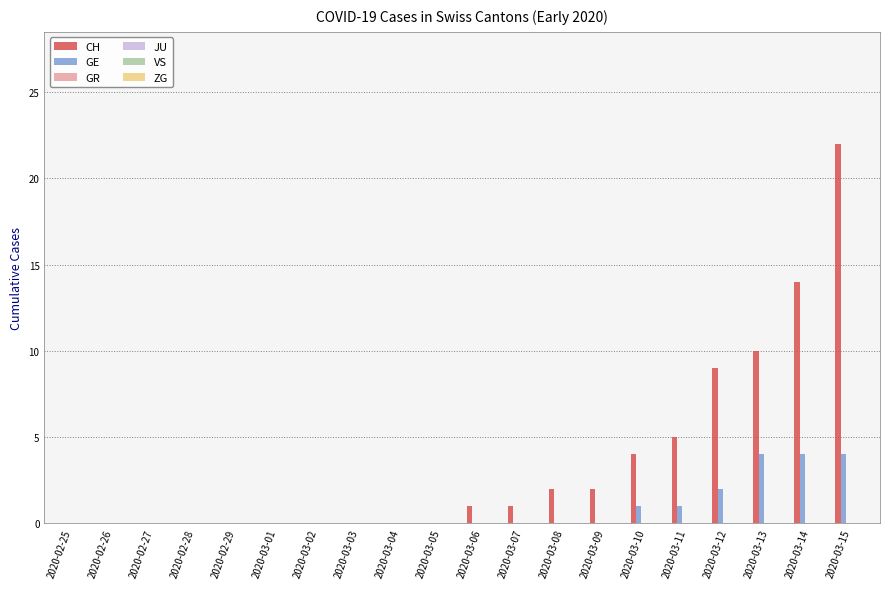

Which series has the largest total across all categories?

CH